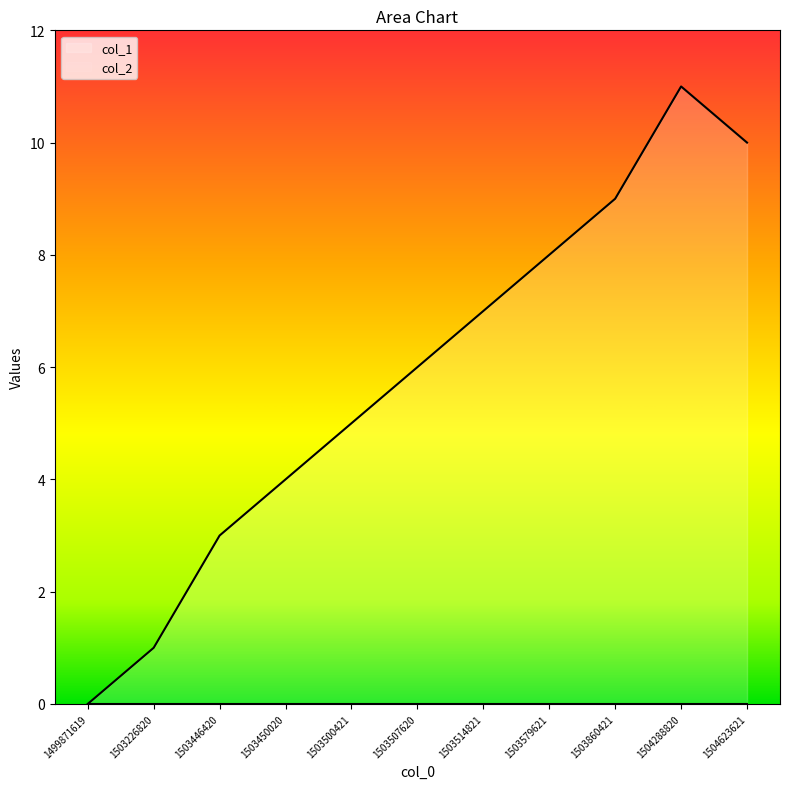

What is the difference between the values at 1503500421 and 1504623621?

5